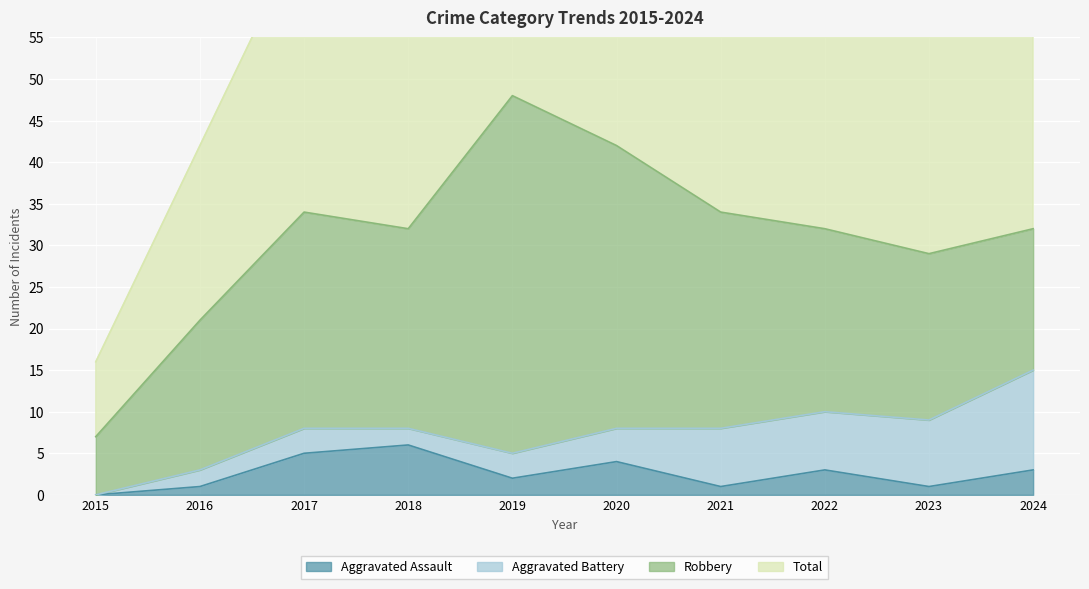

The value of Total at 2016 is 66. True or false?

False